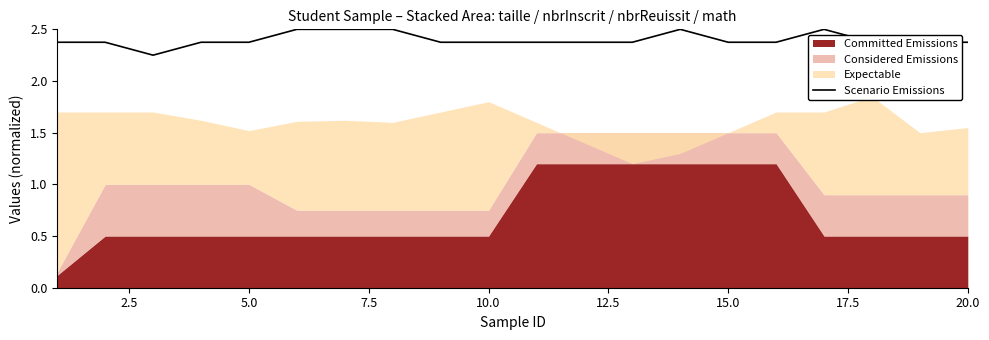

What is the average value?

2.4